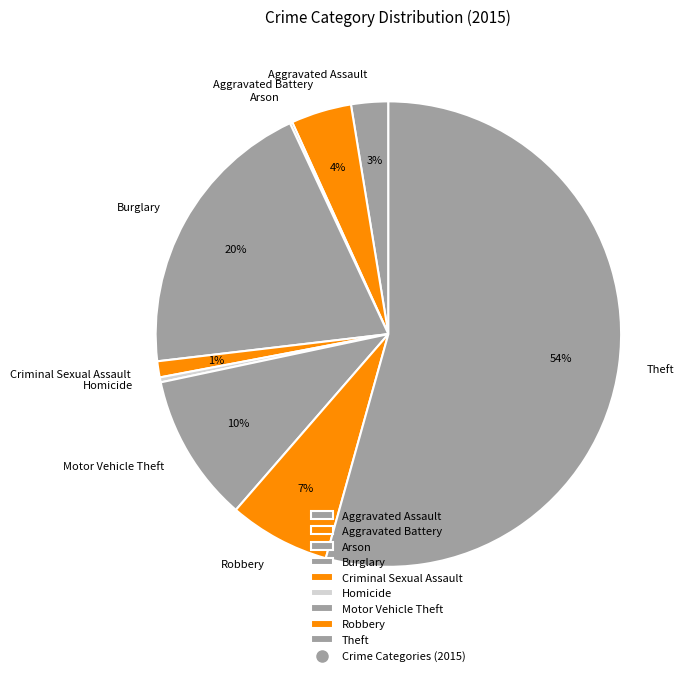

To the nearest percent, what is the combined percentage of Motor Vehicle Theft and Robbery?

17%